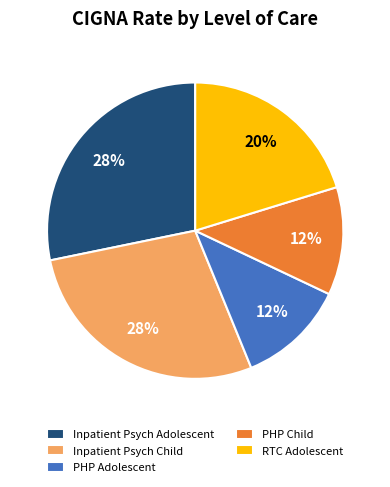

What percentage is the PHP Adolescent slice, to the nearest percent?

12%